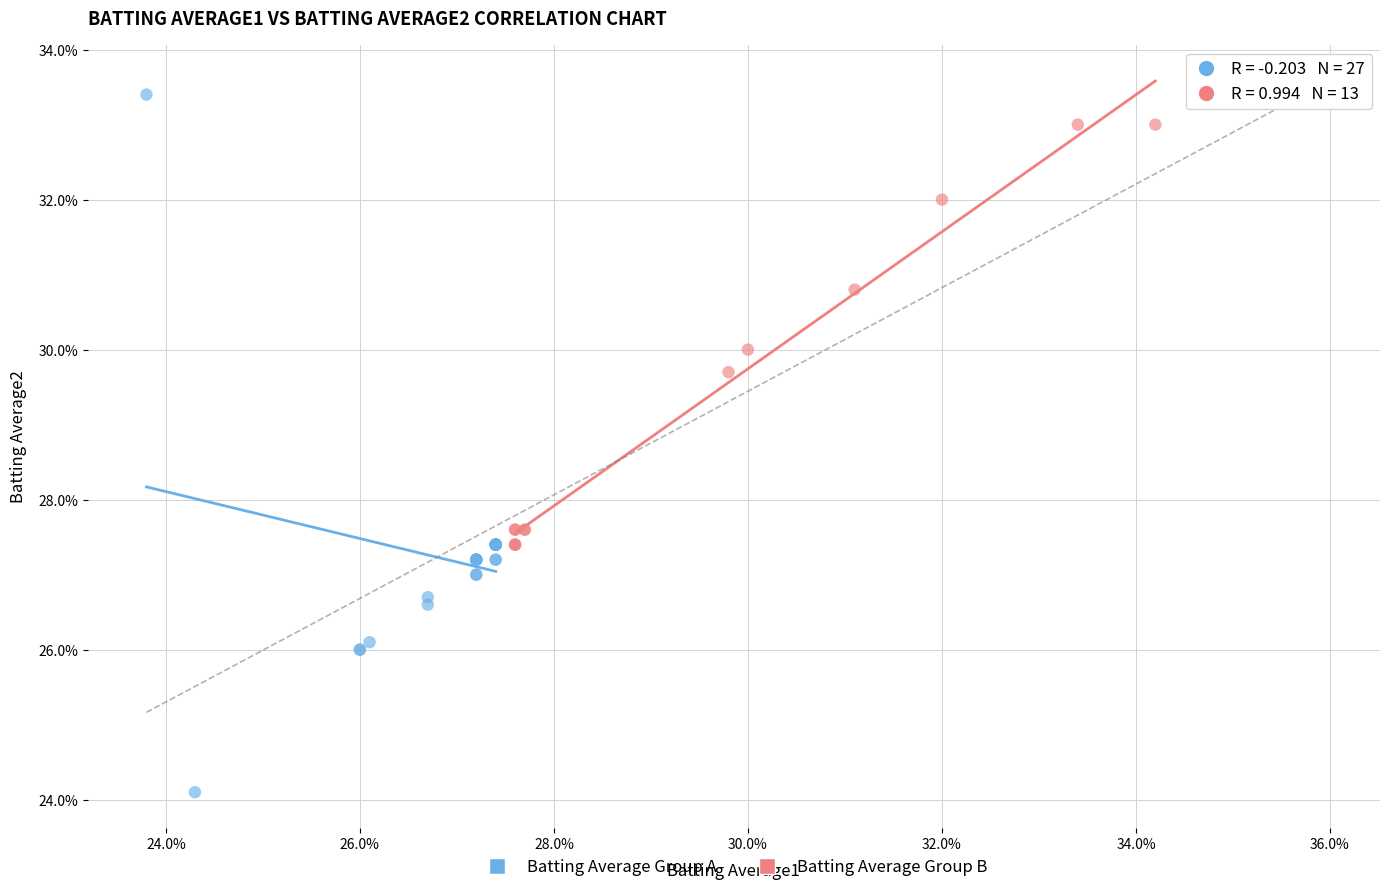

Which series has the widest spread of Y values?

Batting Average Group A